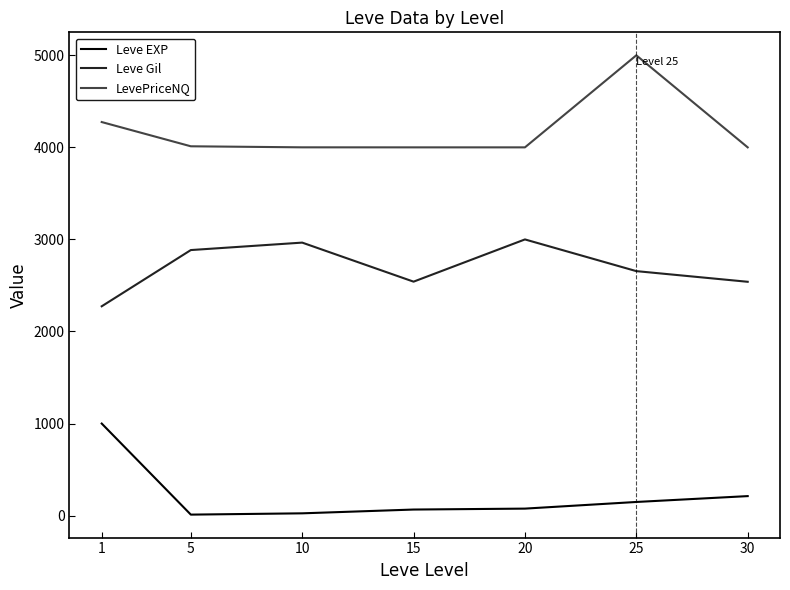

What is the greatest value displayed?

5000.0